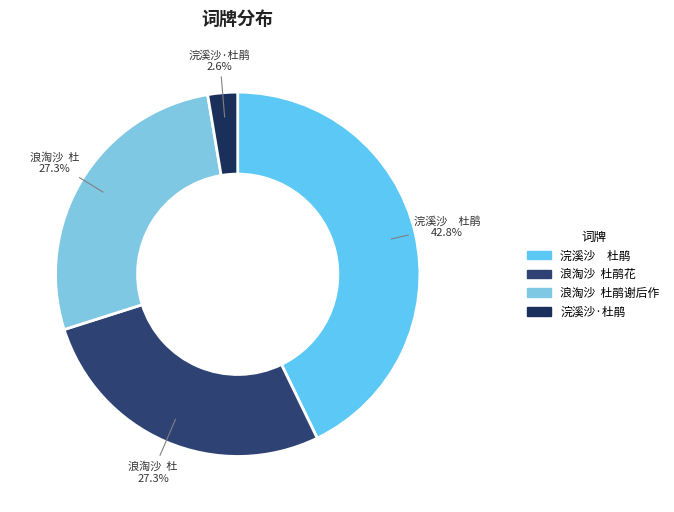

Is there any slice that represents more than half of the pie?

No